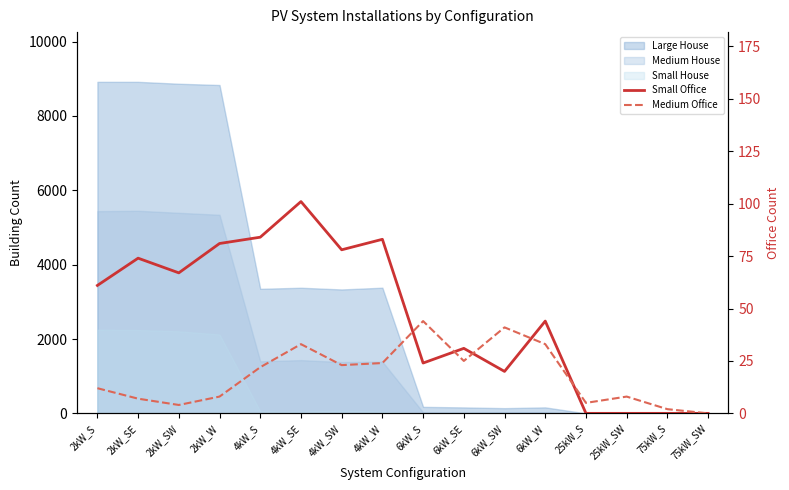

What is the value of the Small Office point at the 5th from the left?

84